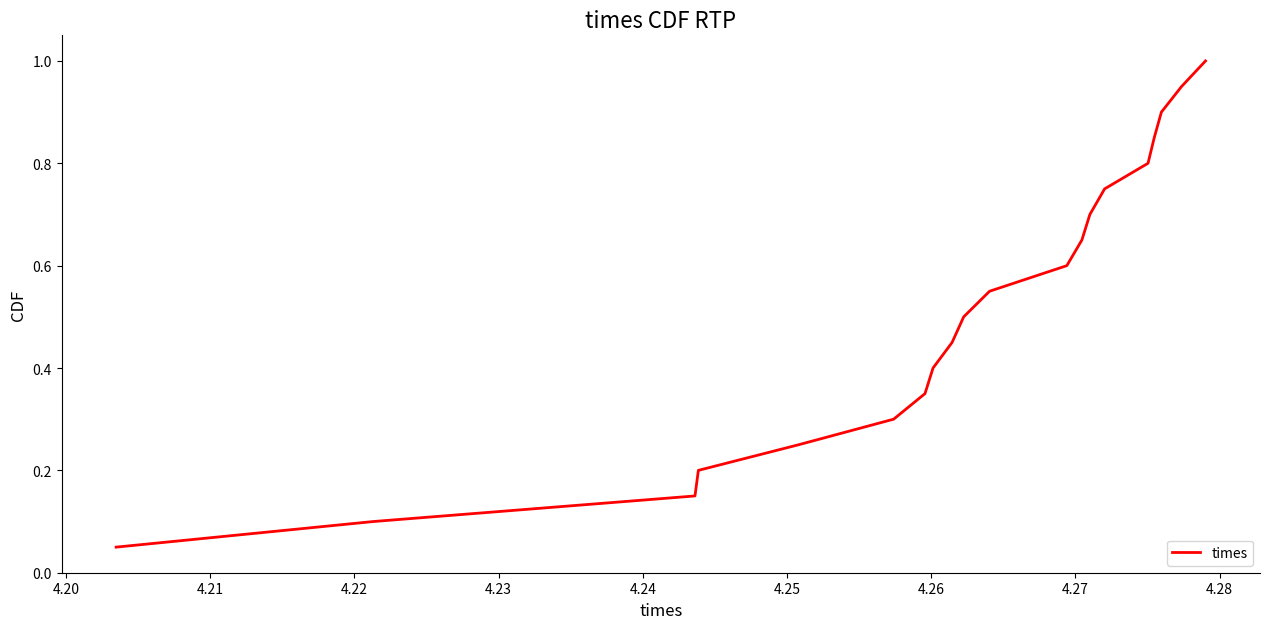

How many lines are shown in the chart?

1